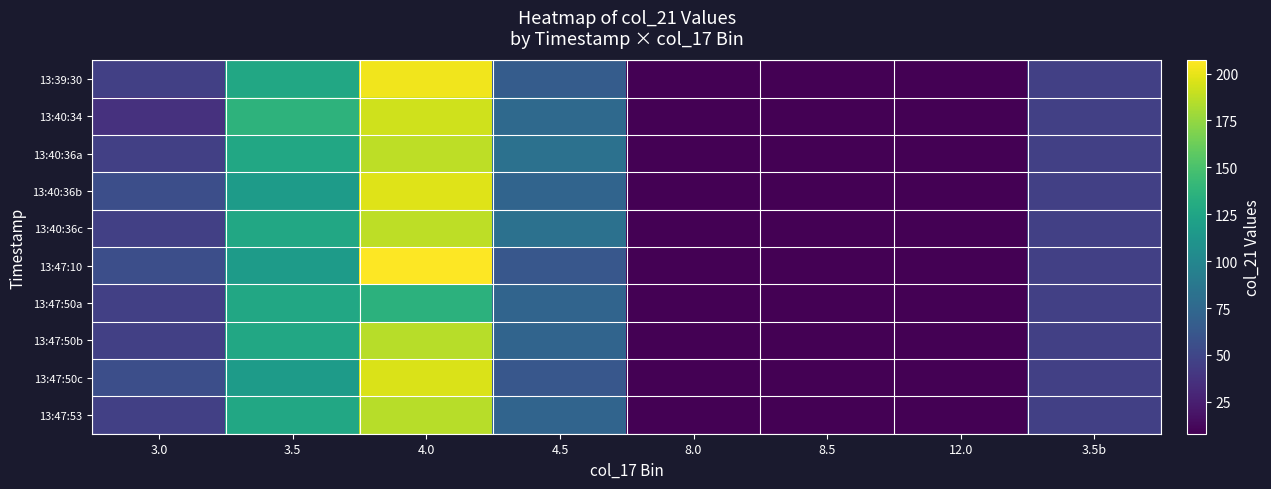

List the series in order of their peak value, highest first.

13:47:10, 13:39:30, 13:40:36b, 13:47:50c, 13:40:34, 13:40:36a, 13:40:36c, 13:47:50b, 13:47:53, 13:47:50a